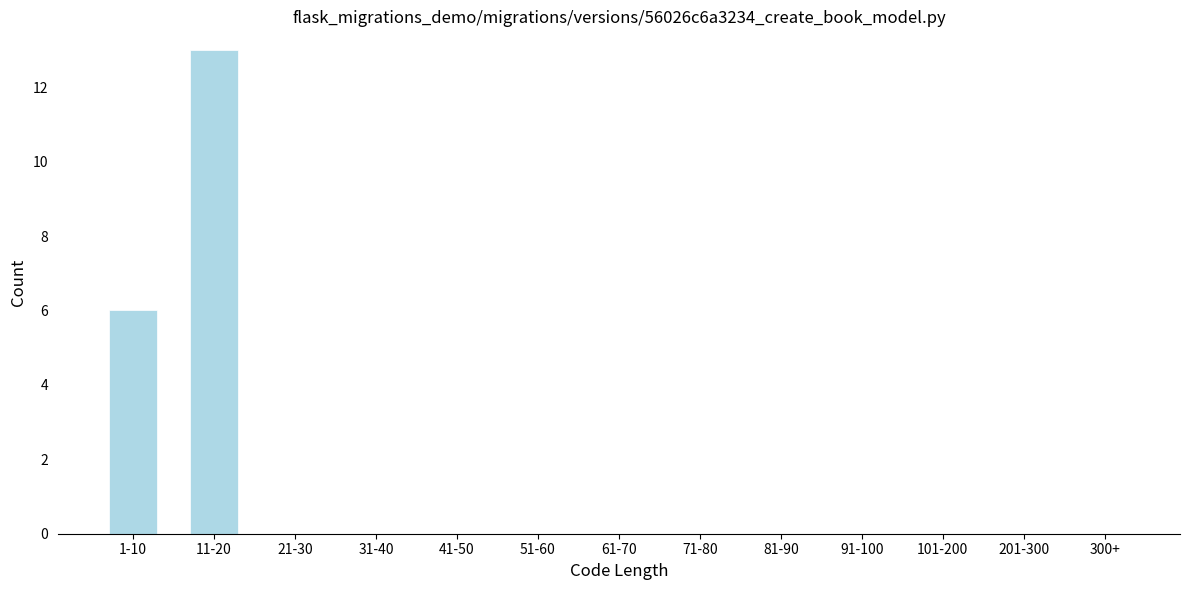

Reading left to right, list all the values displayed in this chart.

1-10=6	11-20=13	21-30=0	31-40=0	41-50=0	51-60=0	61-70=0	71-80=0	81-90=0	91-100=0	101-200=0	201-300=0	300+=0